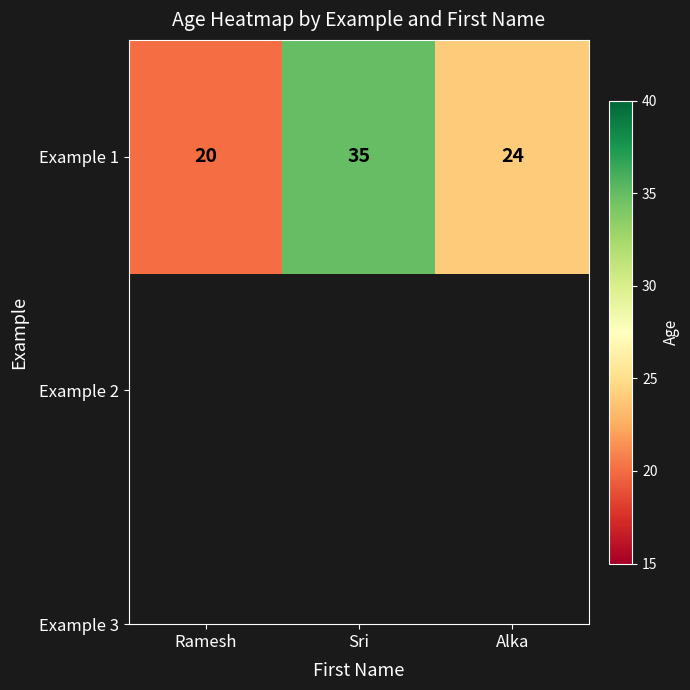

Is it true that the value at Ramesh is 28?

False